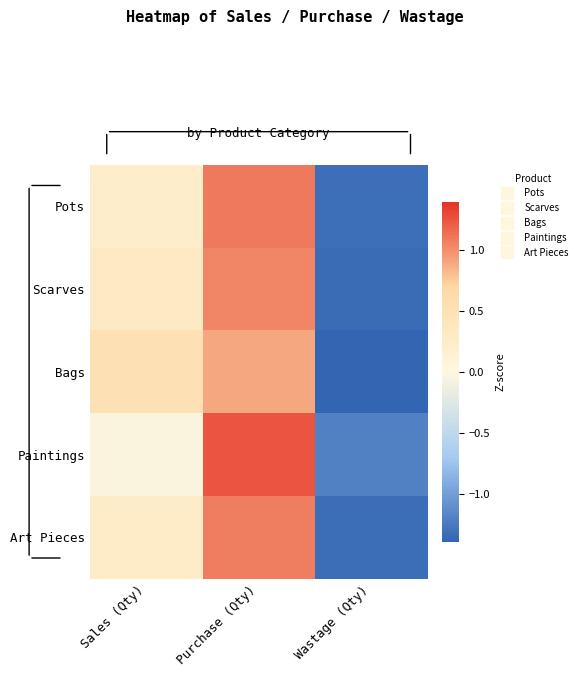

Reading left to right, what are all the values shown in this chart?

Pots: Sales (Qty)=0.2	Purchase (Qty)=1.1	Wastage (Qty)=-1.3
Scarves: Sales (Qty)=0.3	Purchase (Qty)=1.0	Wastage (Qty)=-1.3
Bags: Sales (Qty)=0.5	Purchase (Qty)=0.9	Wastage (Qty)=-1.4
Paintings: Sales (Qty)=-0.0	Purchase (Qty)=1.2	Wastage (Qty)=-1.2
Art Pieces: Sales (Qty)=0.3	Purchase (Qty)=1.1	Wastage (Qty)=-1.3